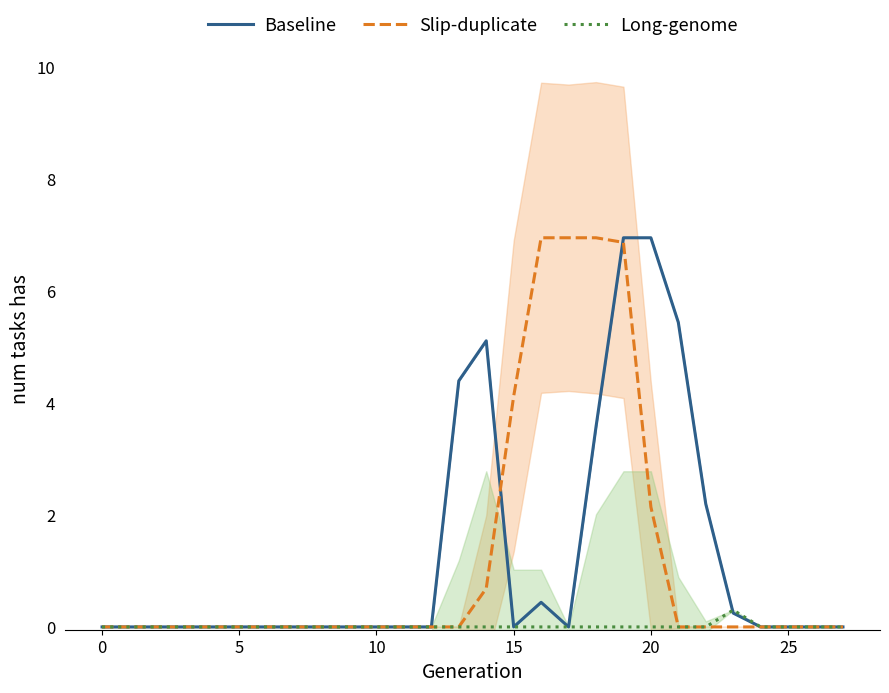

Which series changed the most between 10 and 26?

Baseline